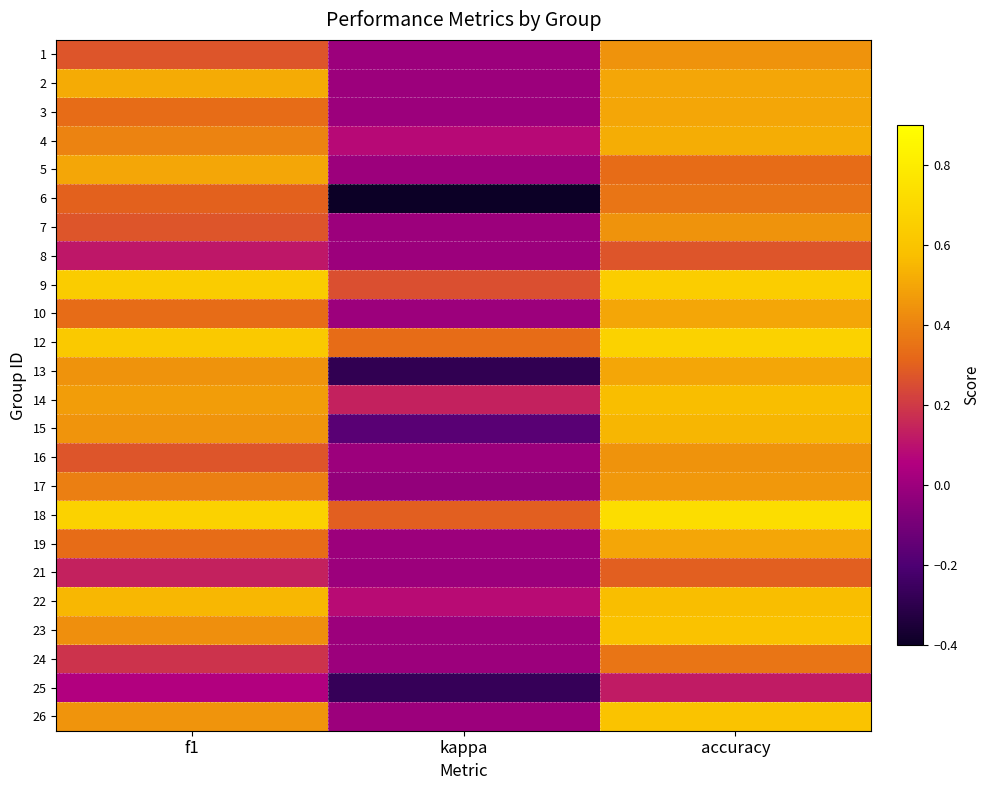

At how many categories does at least one series exceed 0?

3